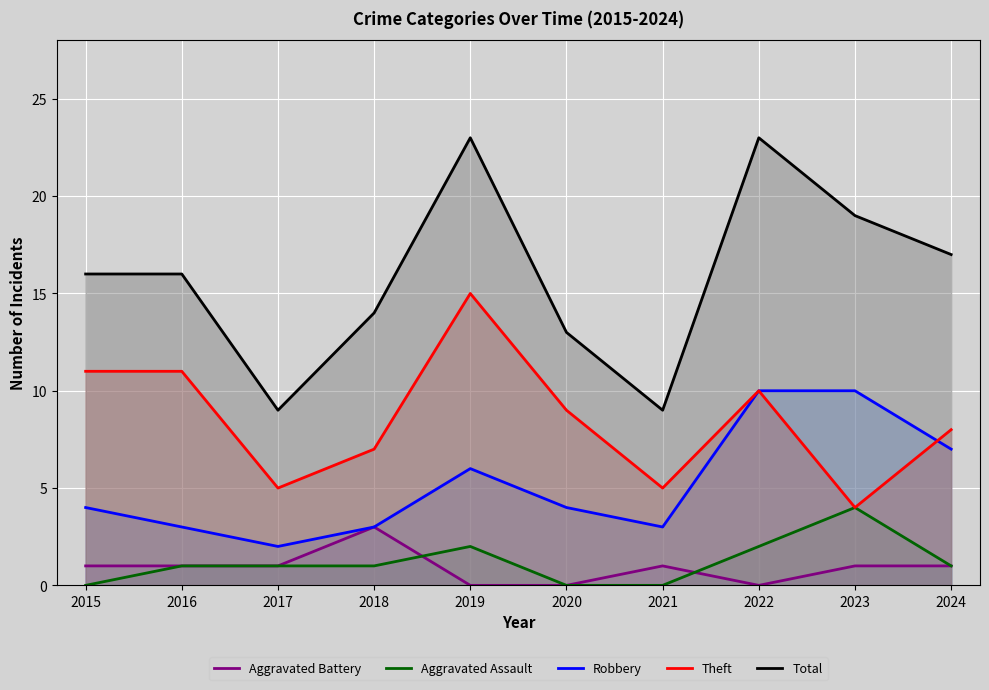

Is the value of Robbery at 2022 greater than the value of Aggravated Assault at 2017?

Yes